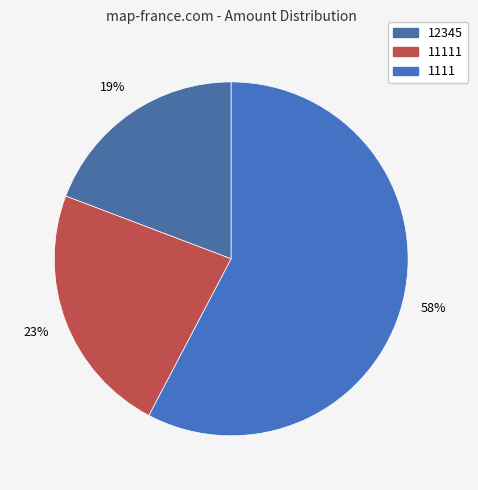

Count the number of slices in the pie.

3